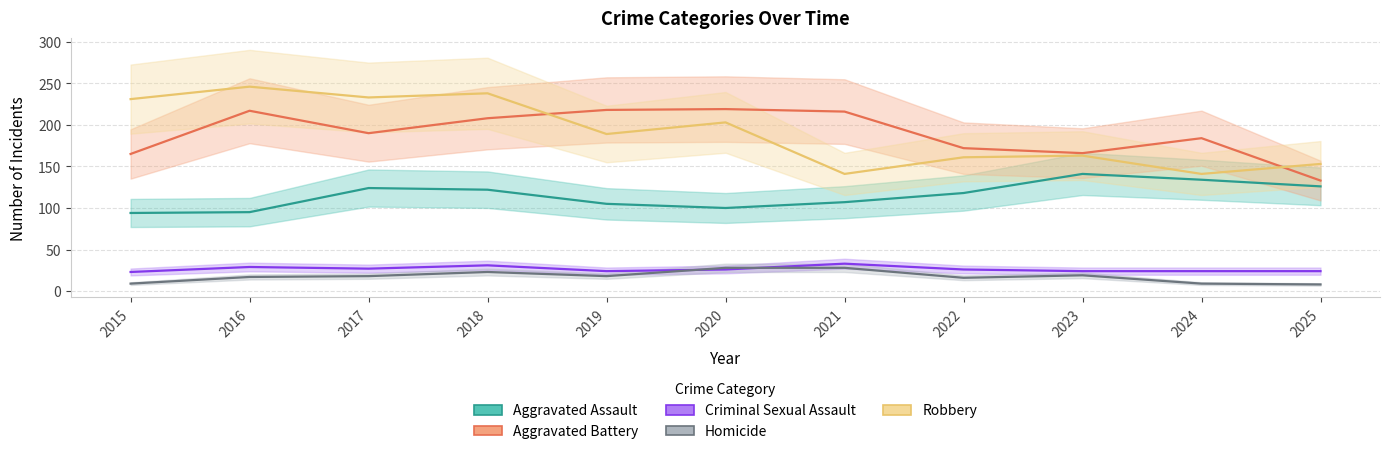

What is the difference between the Homicide values at 2022 and 2020?

12